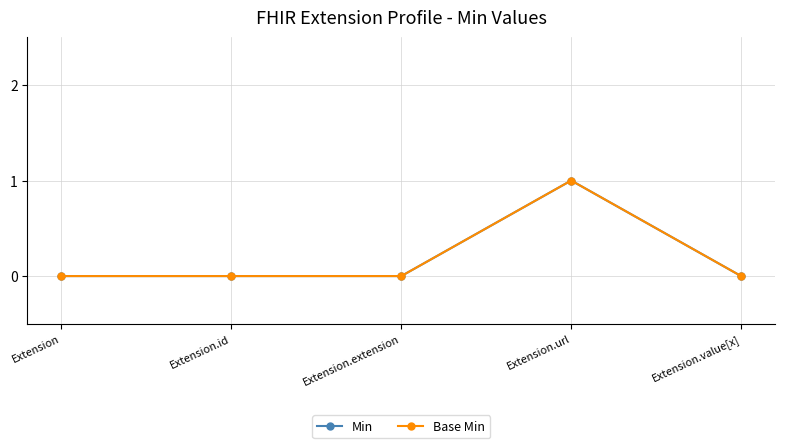

Is it true that Min equals 0 at Extension.extension?

True